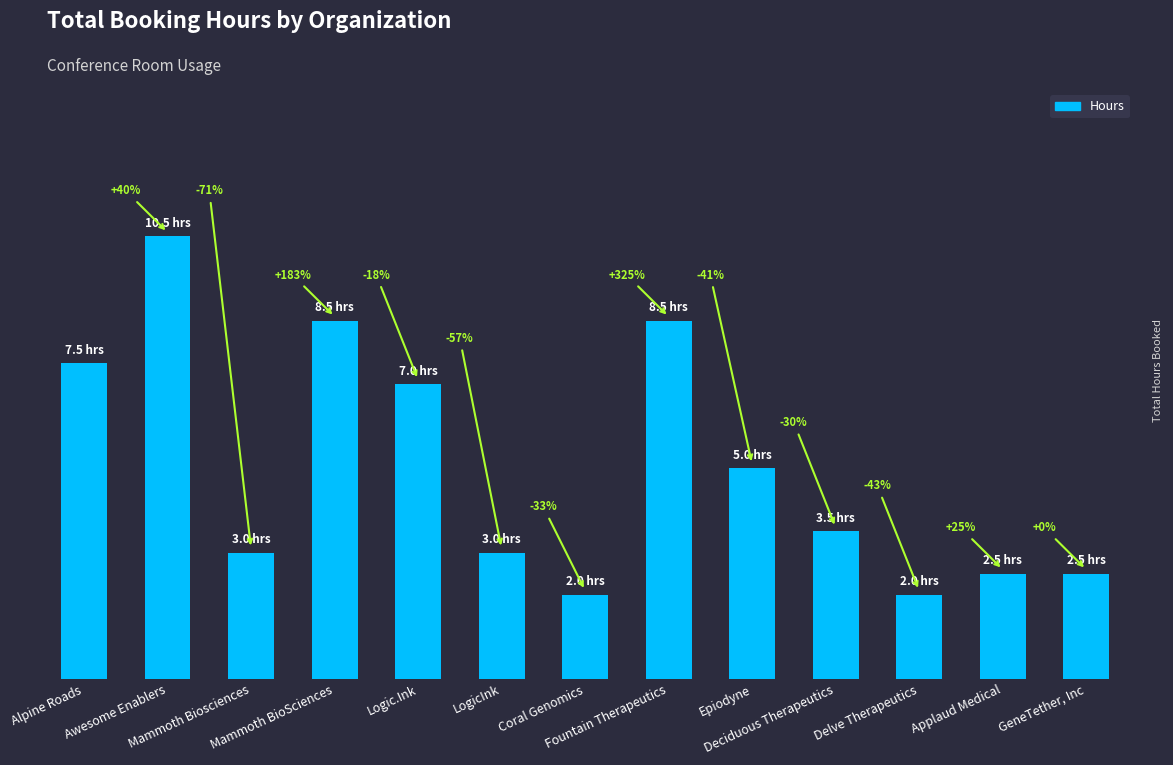

Are the bars grouped side by side (vs. stacked)?

No